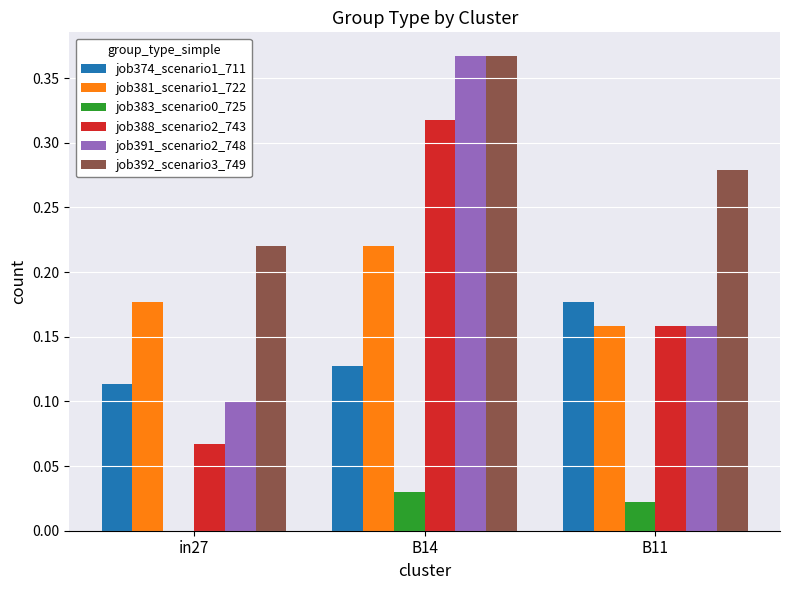

Which series has the widest spread of values?

job391_scenario2_748